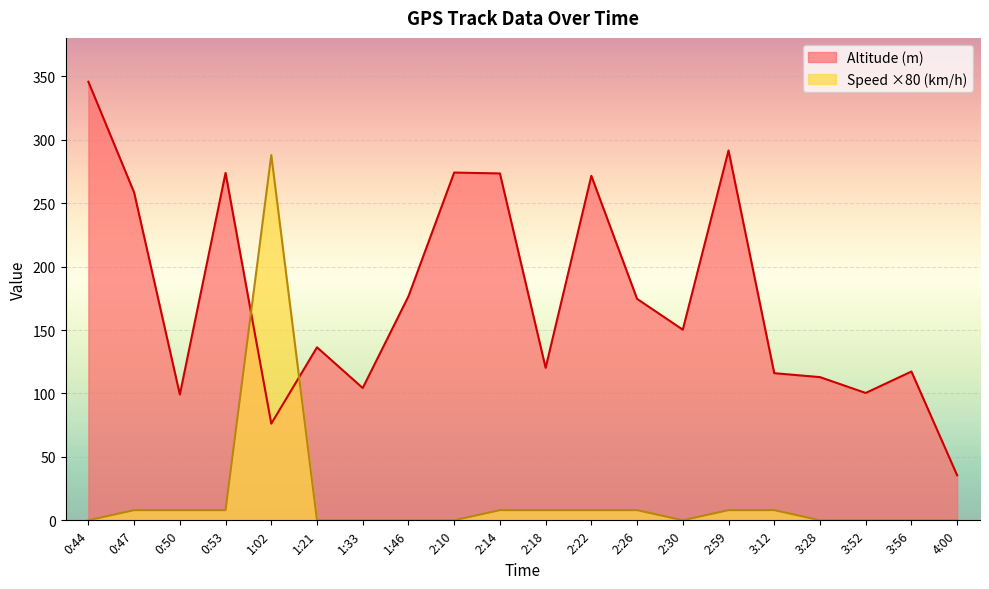

Which has a higher value, 2:10 or 3:52?

2:10